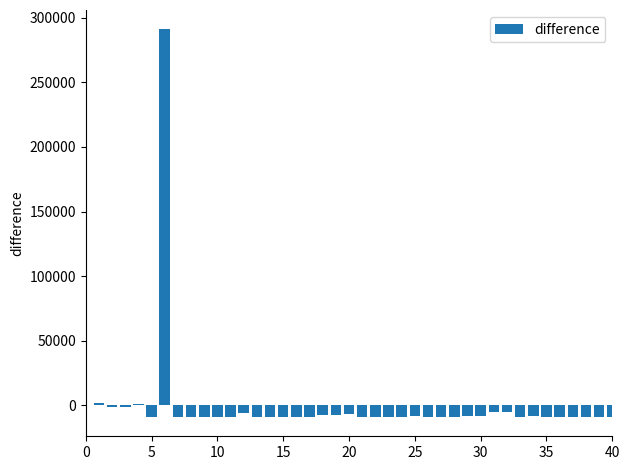

What is the maximum value shown in the chart?

291053.4